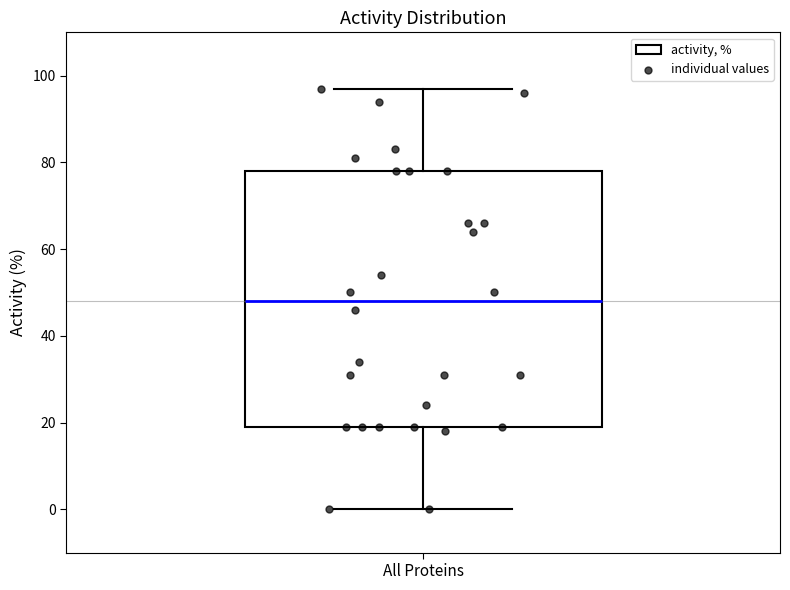

Where does the lower whisker of the box for All Proteins end on the y-axis? The values are not printed on the chart, so give them approximately, as read against the axis.

0